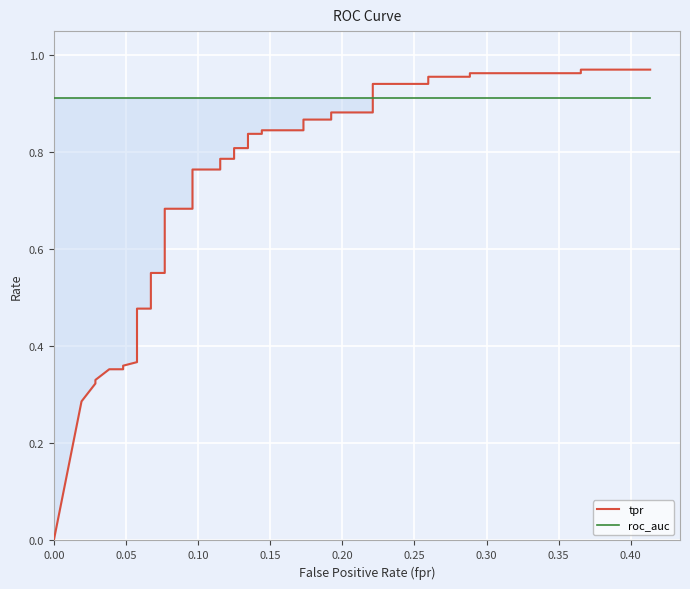

Is this an area chart (filled region under the line)?

No